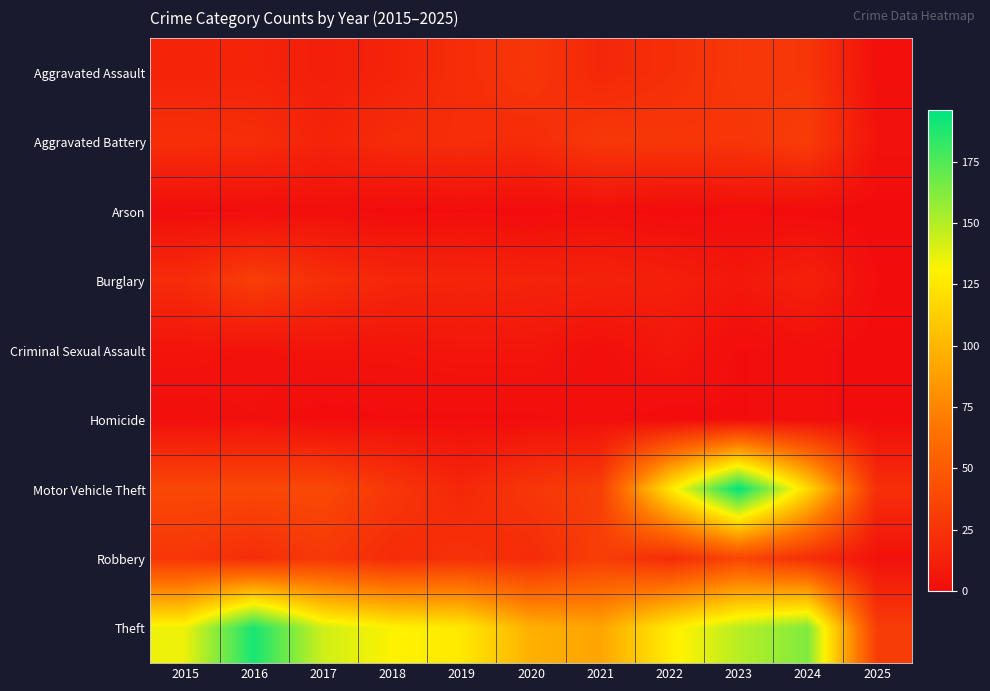

What is the spread (max minus min) of values at 2025?

31